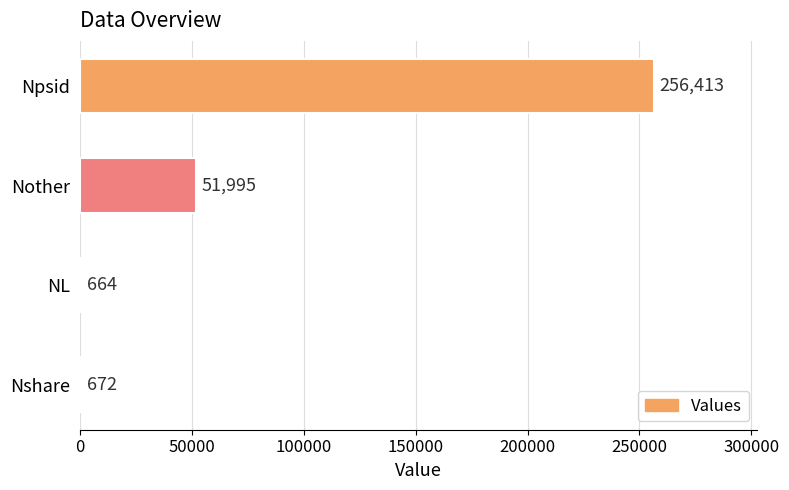

What is the change in value from Nother to NL?

-51331